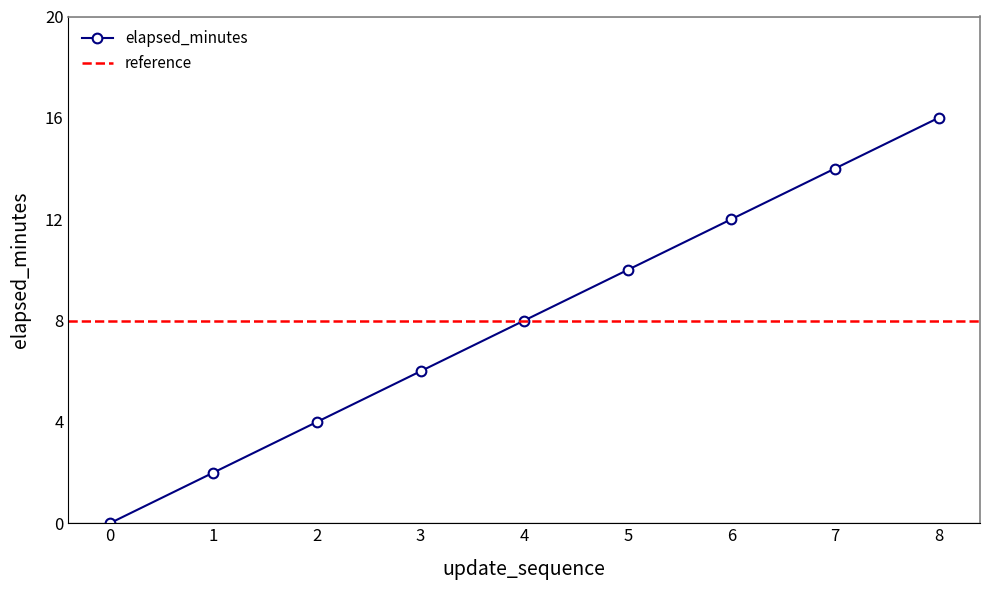

At which label does the data first exceed 8?

5